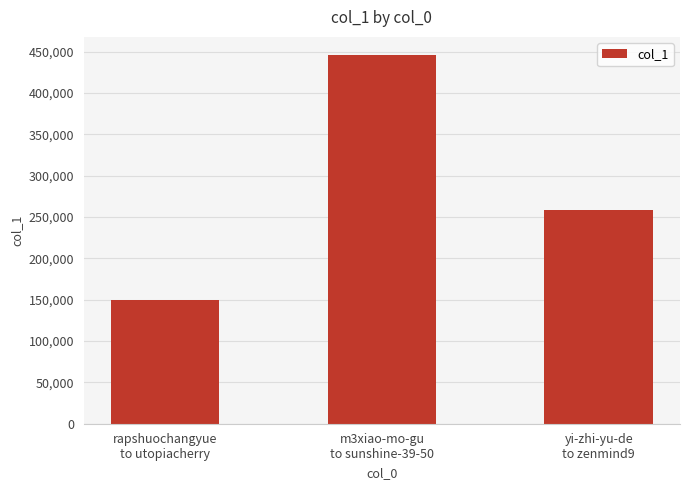

What is the change in value from rapshuochangyue
to utopiacherry to m3xiao-mo-gu
to sunshine-39-50?

+295546